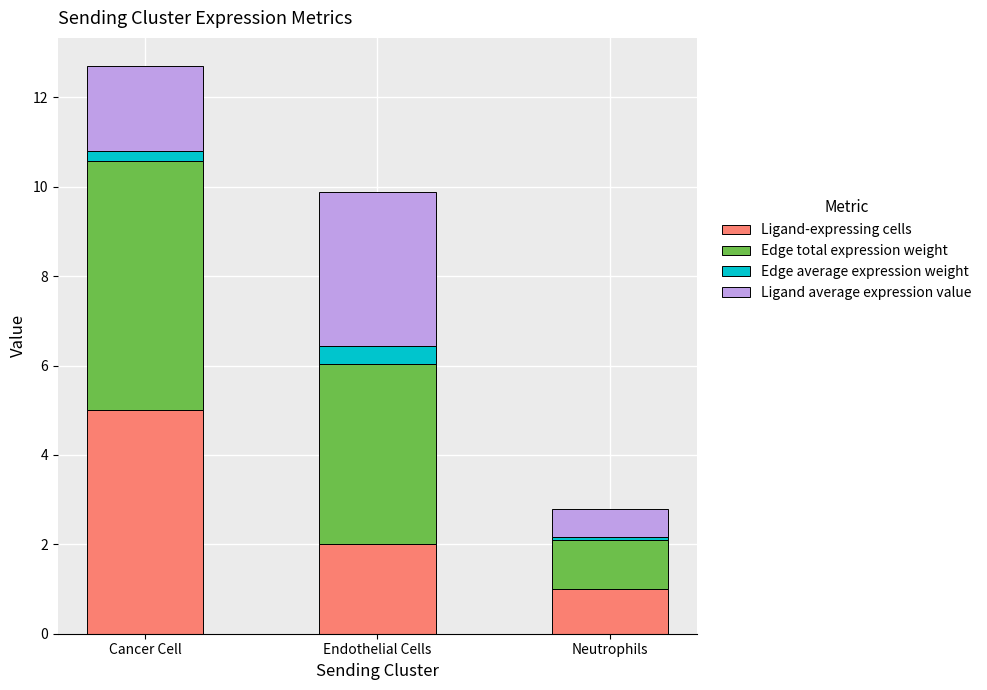

What is the approximate value of Ligand-expressing cells at Endothelial Cells?

2.0